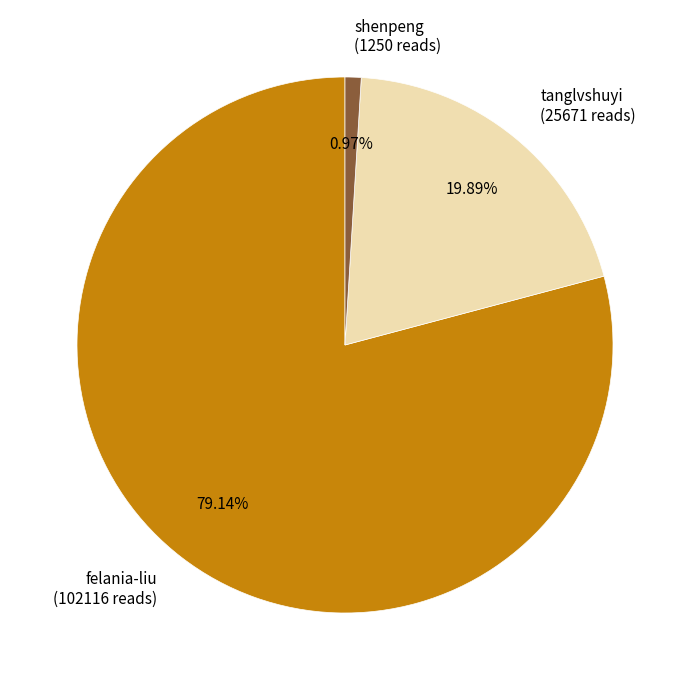

Count the number of slices in the pie.

3